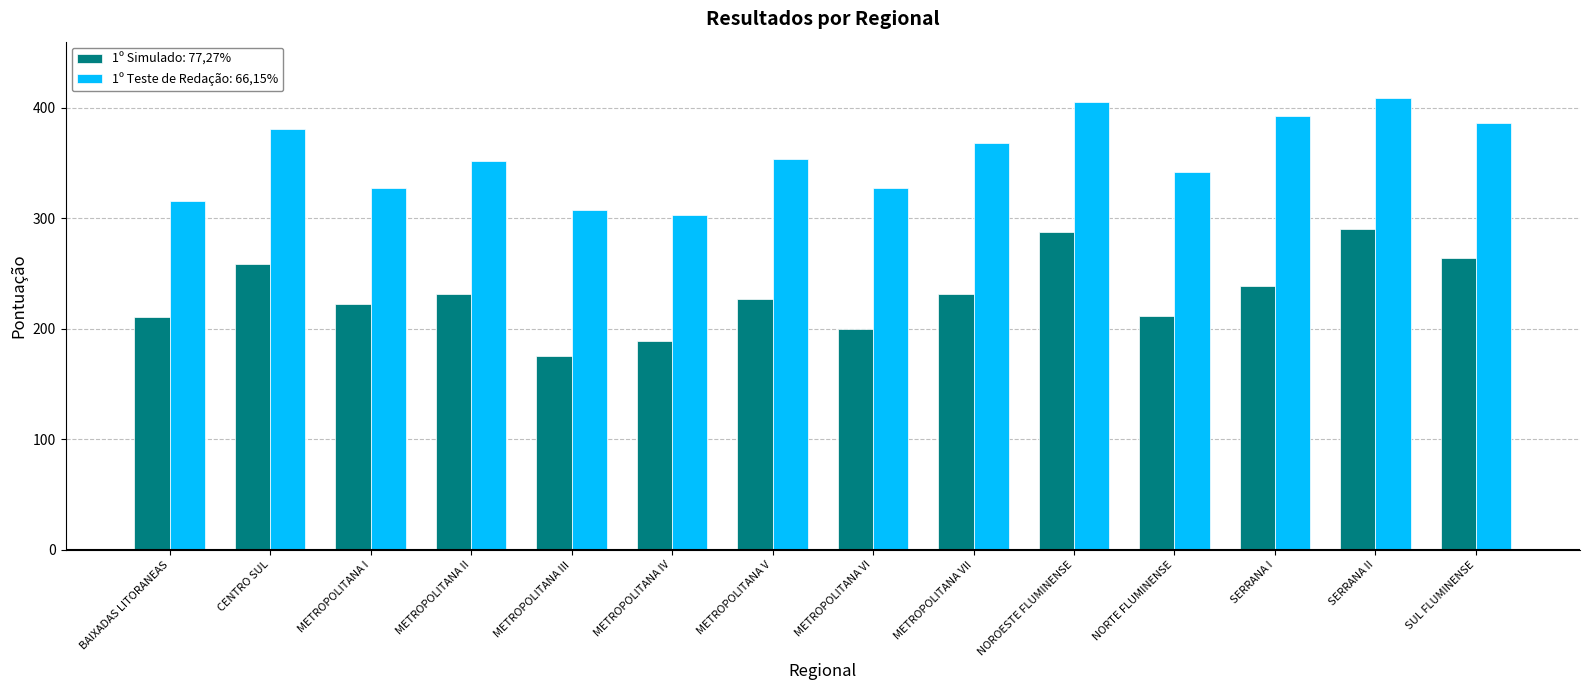

Which category has the lowest value in the 1º Simulado: 77,27% series?

METROPOLITANA III